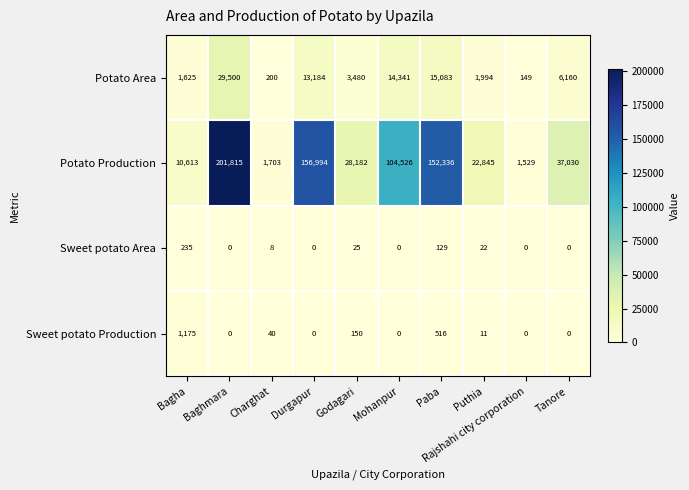

What is the sum of the Sweet potato Area values at Durgapur and Charghat?

8